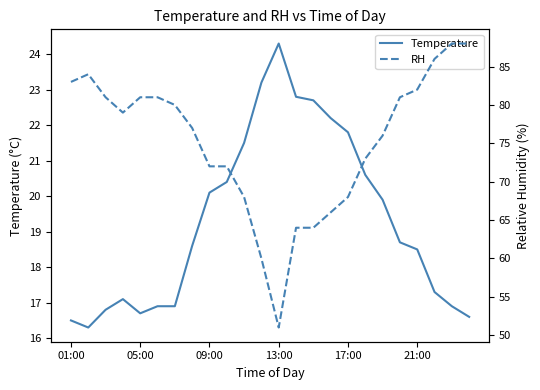

Reading left to right, what are all the values shown in this chart?

Temperature: 16.5	16.3	16.8	17.1	16.7	16.9	16.9	18.6	20.1	20.4	21.5	23.2	24.3	22.8	22.7	22.2	21.8	20.6	19.9	18.7	18.5	17.3	16.9	16.6
RH: 83.0	84.0	81.0	79.0	81.0	81.0	80.0	77.0	72.0	72.0	68.0	60.0	51.0	64.0	64.0	66.0	68.0	73.0	76.0	81.0	82.0	86.0	88.0	88.0